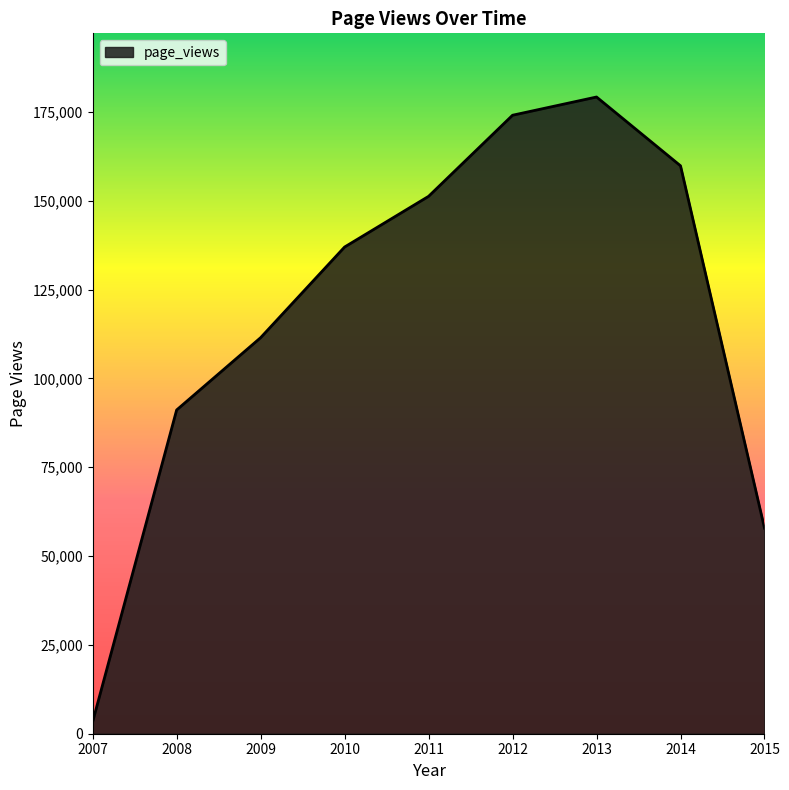

List the labels in order of value, largest first.

2013, 2012, 2014, 2011, 2010, 2009, 2008, 2015, 2007